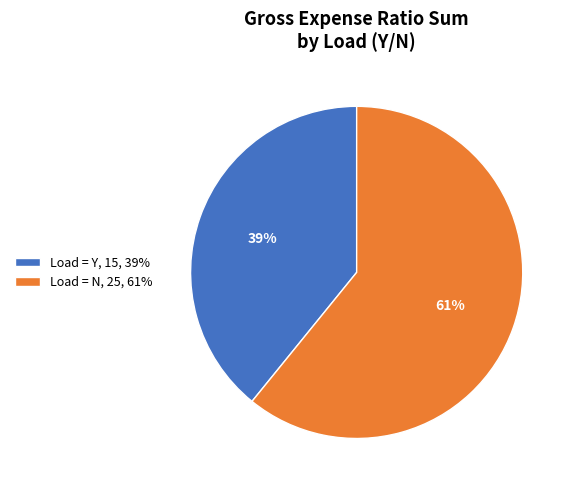

Rank the categories by value from highest to lowest.

Load = N, 25, 61%, Load = Y, 15, 39%